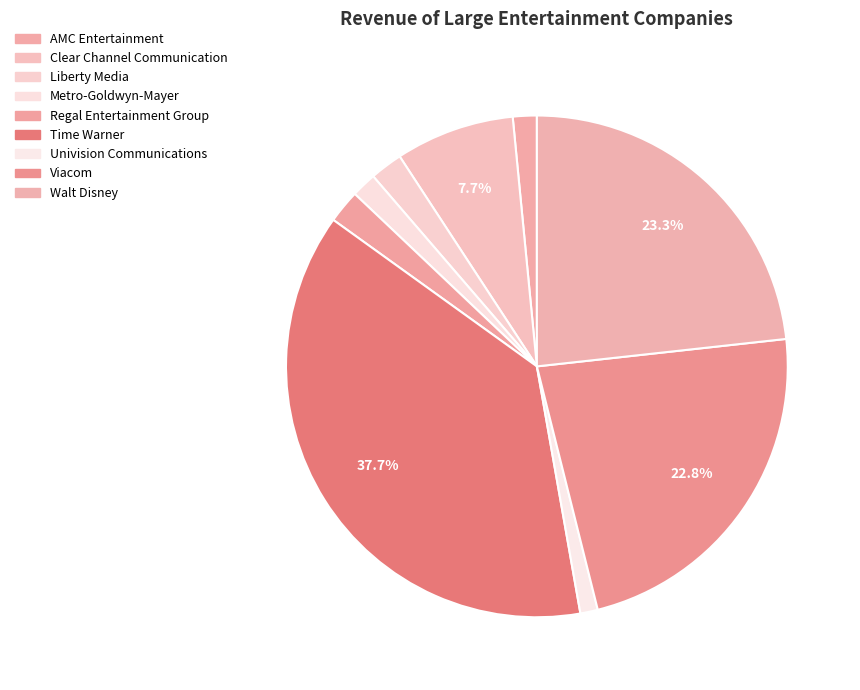

Count the number of slices in the pie.

9